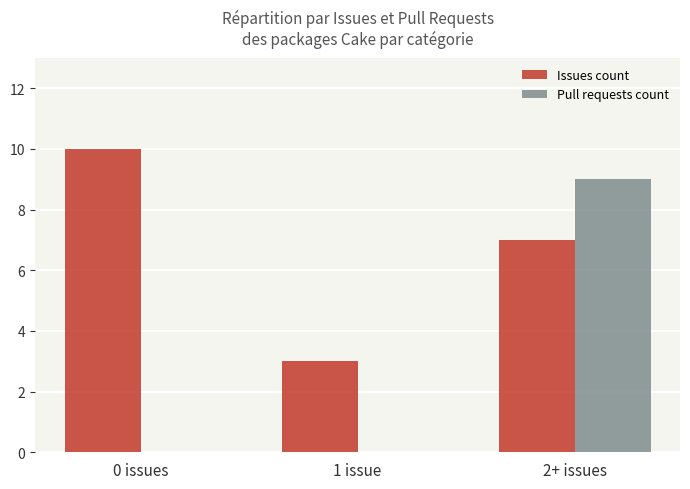

The value of Pull requests count at 2+ issues is 2. True or false?

False